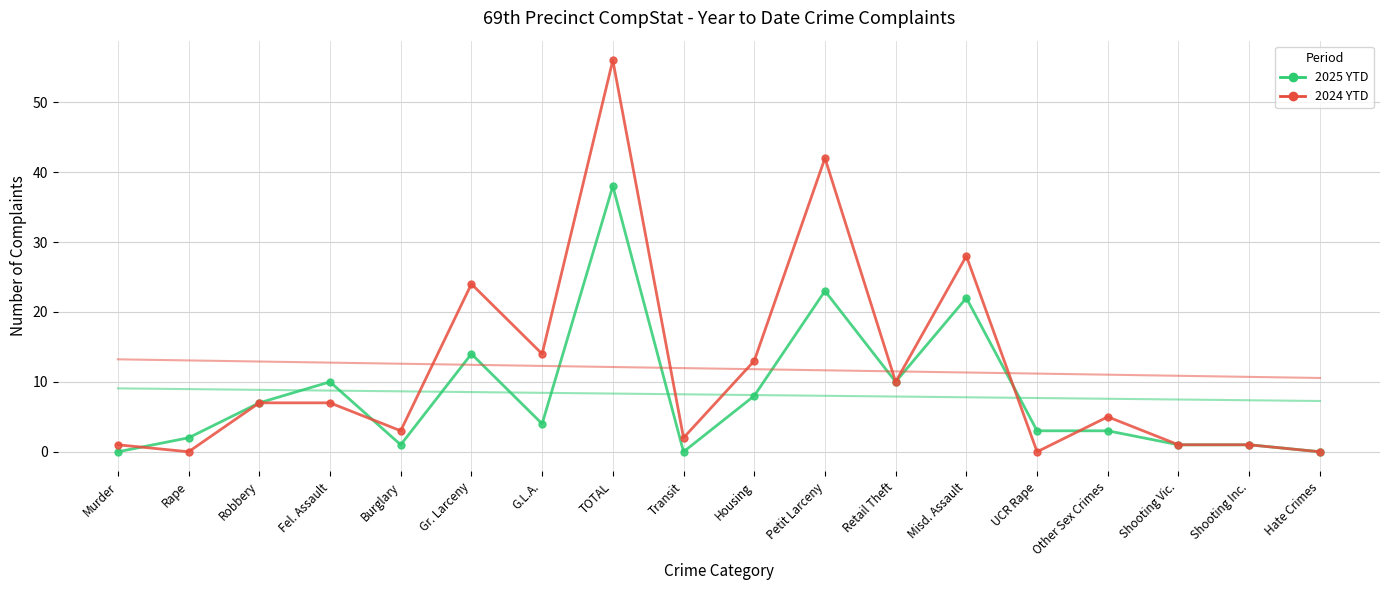

After their last crossing, which series has the higher values: 2025 YTD or 2024 YTD?

2024 YTD